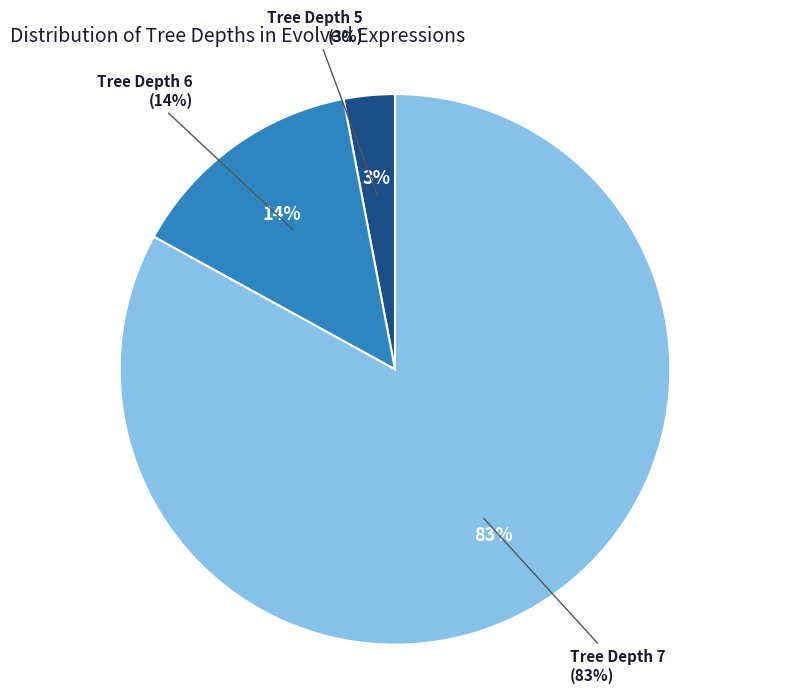

Which category has the smallest portion of the pie?

depth_5